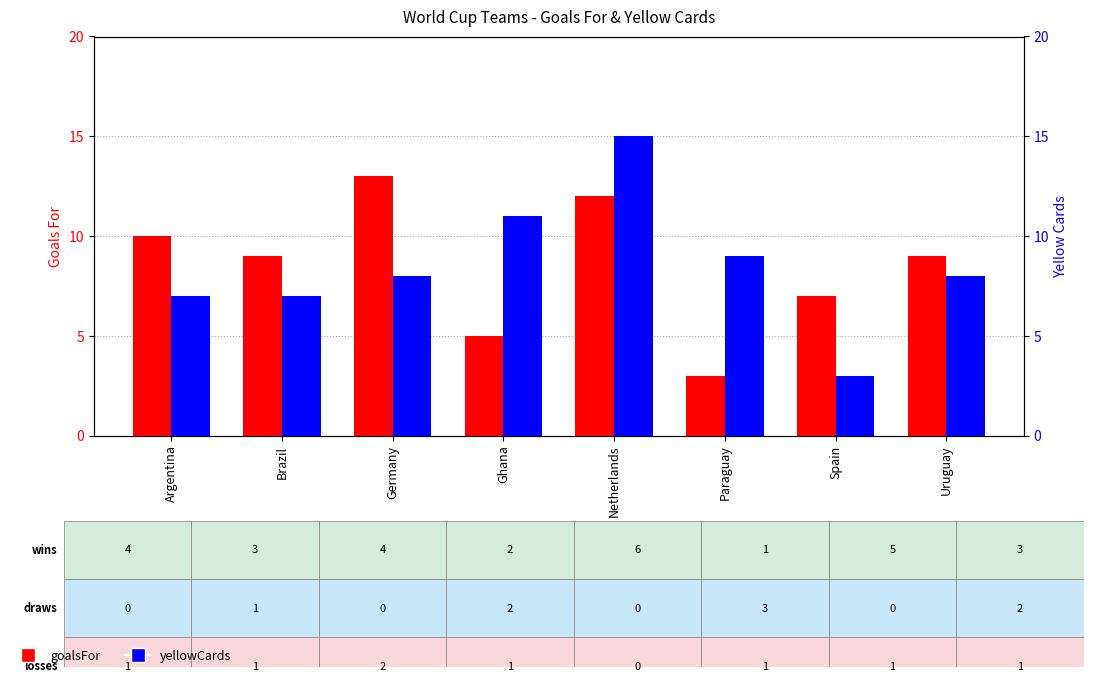

How many bars are there in each group?

2